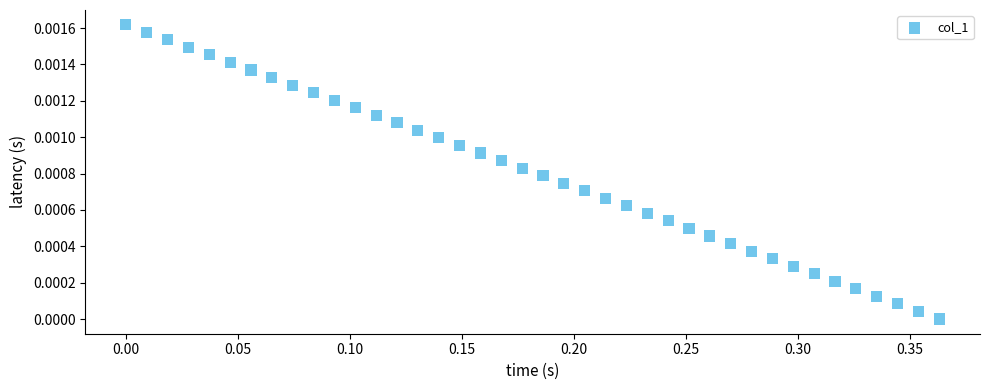

What is the range of X values (max minus min)?

0.4